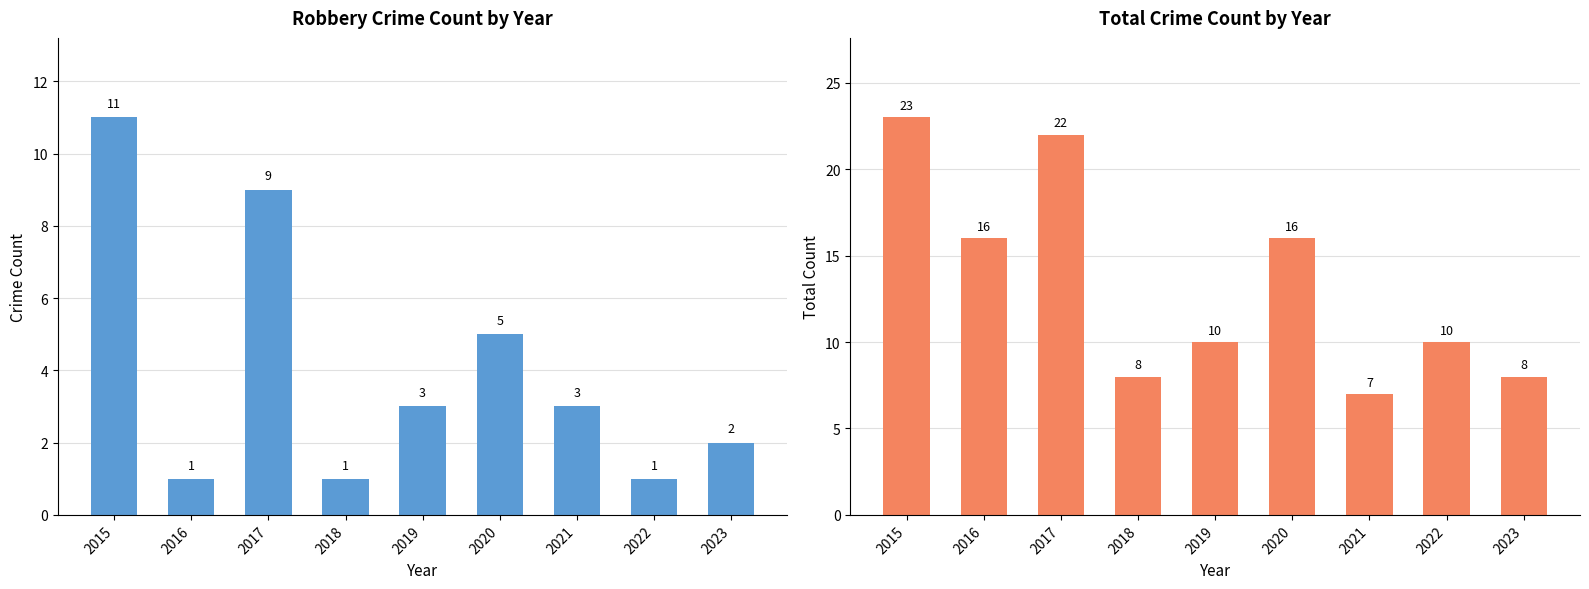

Which has a higher value, 2021 or 2018?

2021